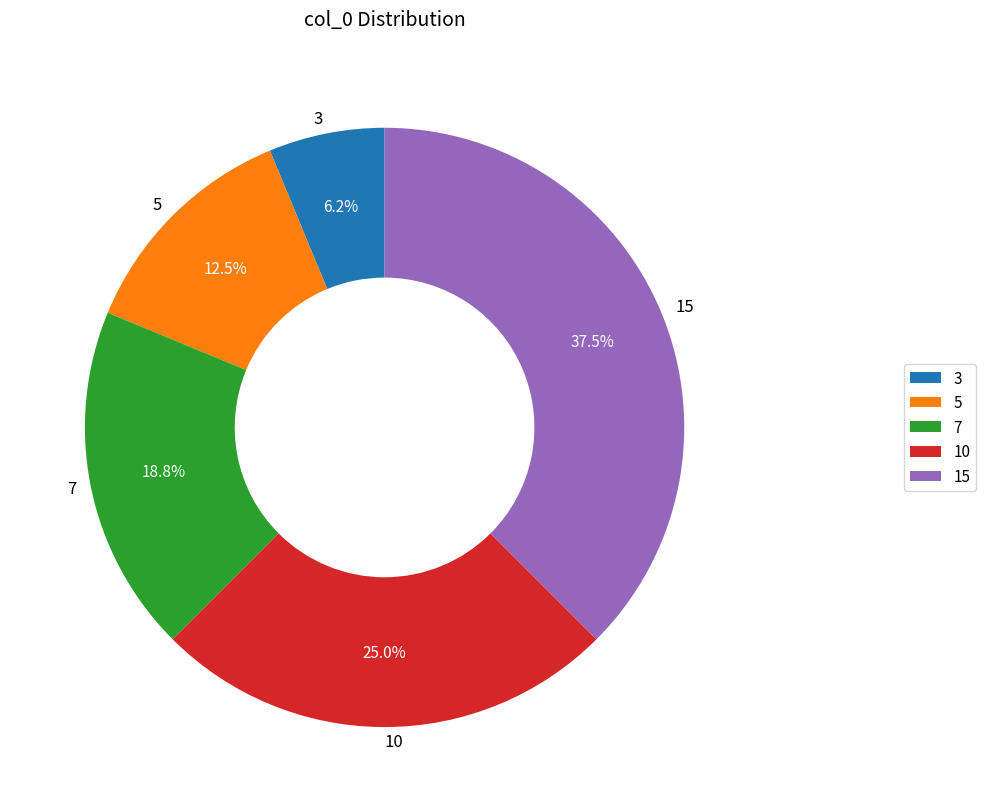

Is the sum of 3 and 15 greater than half?

No